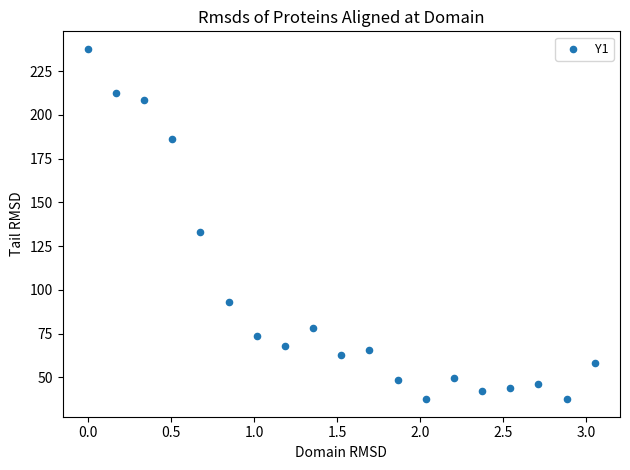

What Y value in the scatter plot is closest to 137?

133.3